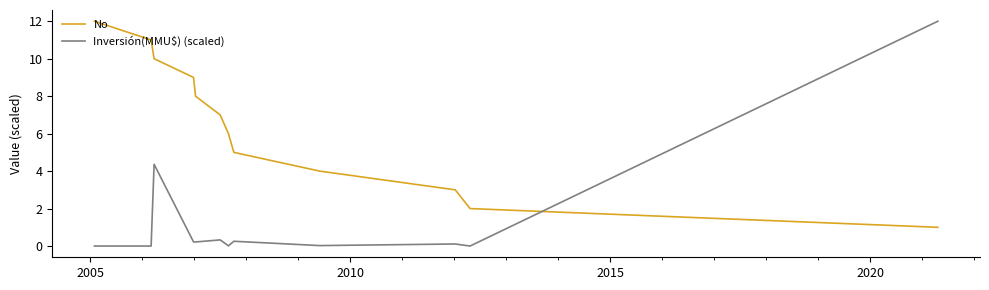

Rank the series by their average value, from lowest to highest.

Inversión(MMU$) (scaled), No